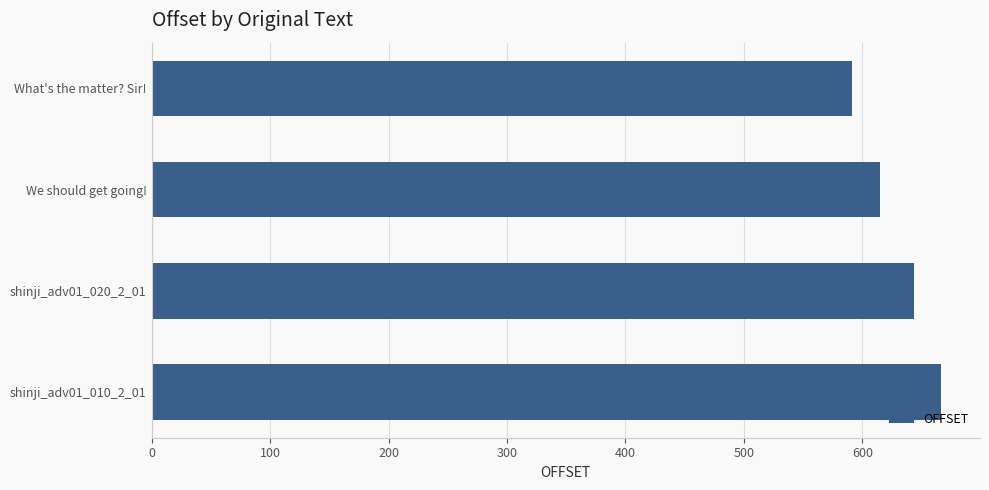

Rank the categories by value from highest to lowest.

shinji_adv01_010_2_01, shinji_adv01_020_2_01, We should get going!, What's the matter? Sir!